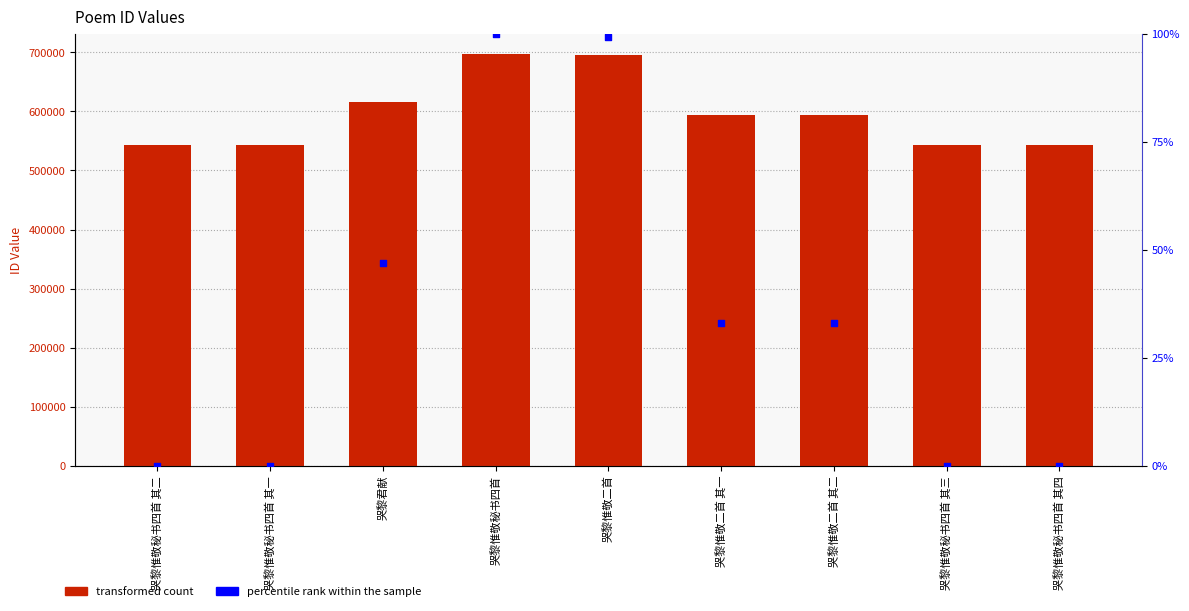

At how many categories does at least one series exceed 5138?

9